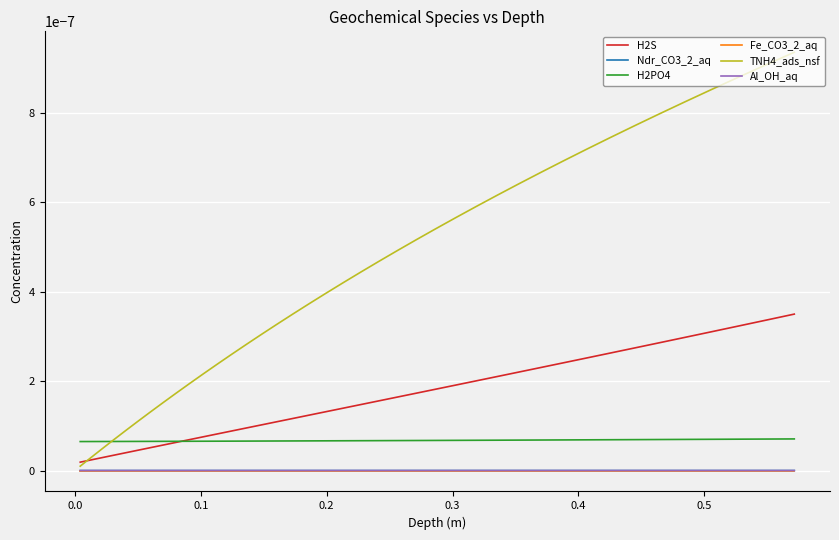

Does the chart have visible grid lines?

Yes